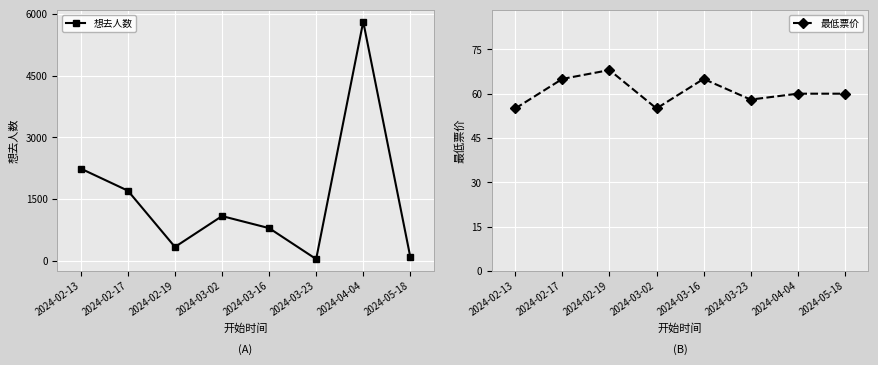

At which label is 最低票价 closest to 61?

2024-04-04